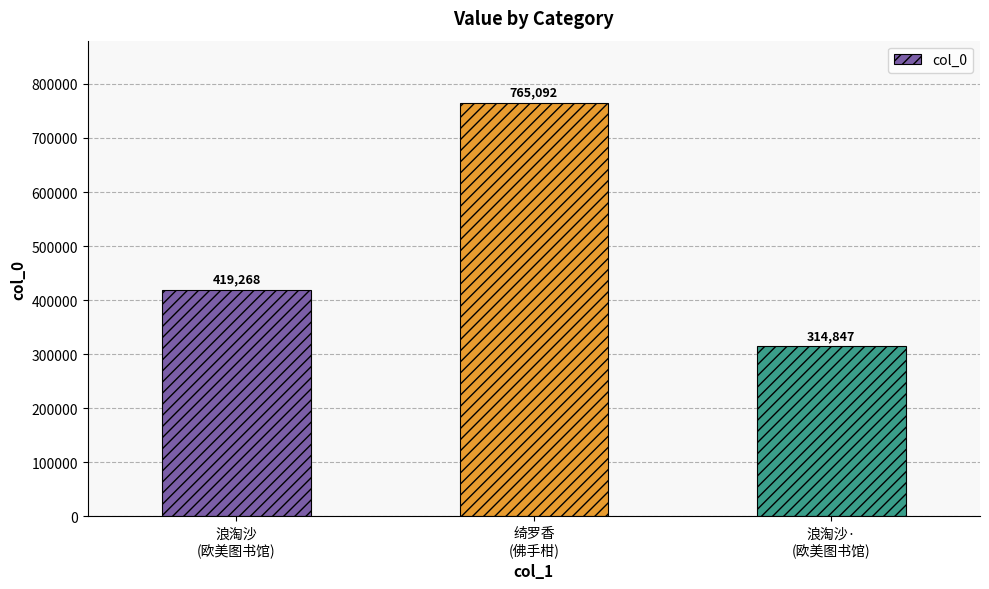

Which has a higher value, 绮罗香
(佛手柑) or 浪淘沙
(欧美图书馆)?

绮罗香
(佛手柑)